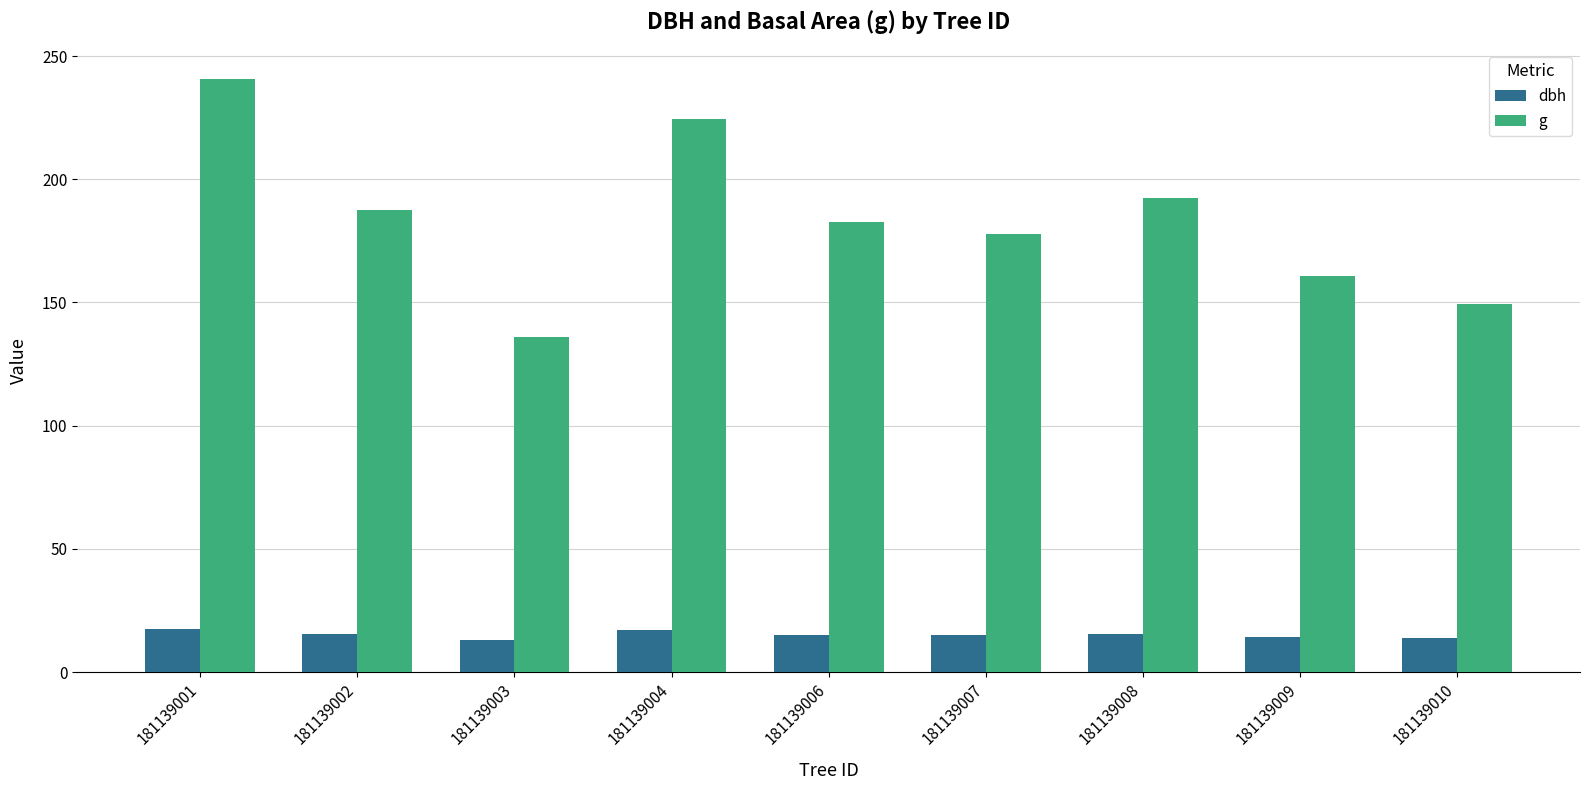

What is the total value across all series at 181139010?

163.4